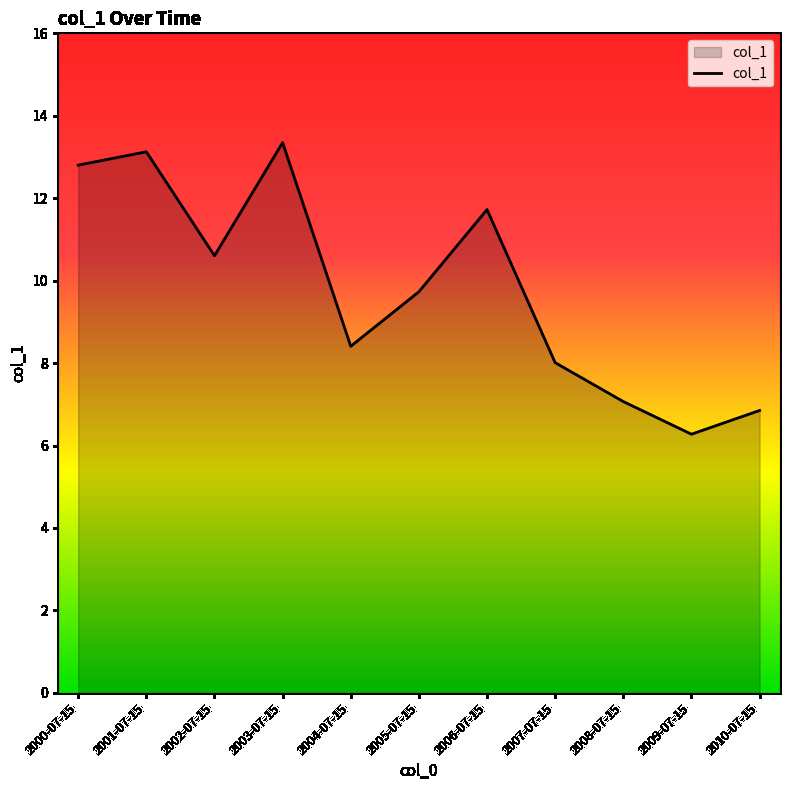

Reading right to left, list all the values displayed in this chart.

2010-07-15=6.8	2009-07-15=6.3	2008-07-15=7.1	2007-07-15=8.0	2006-07-15=11.7	2005-07-15=9.7	2004-07-15=8.4	2003-07-15=13.3	2002-07-15=10.6	2001-07-15=13.1	2000-07-15=12.8